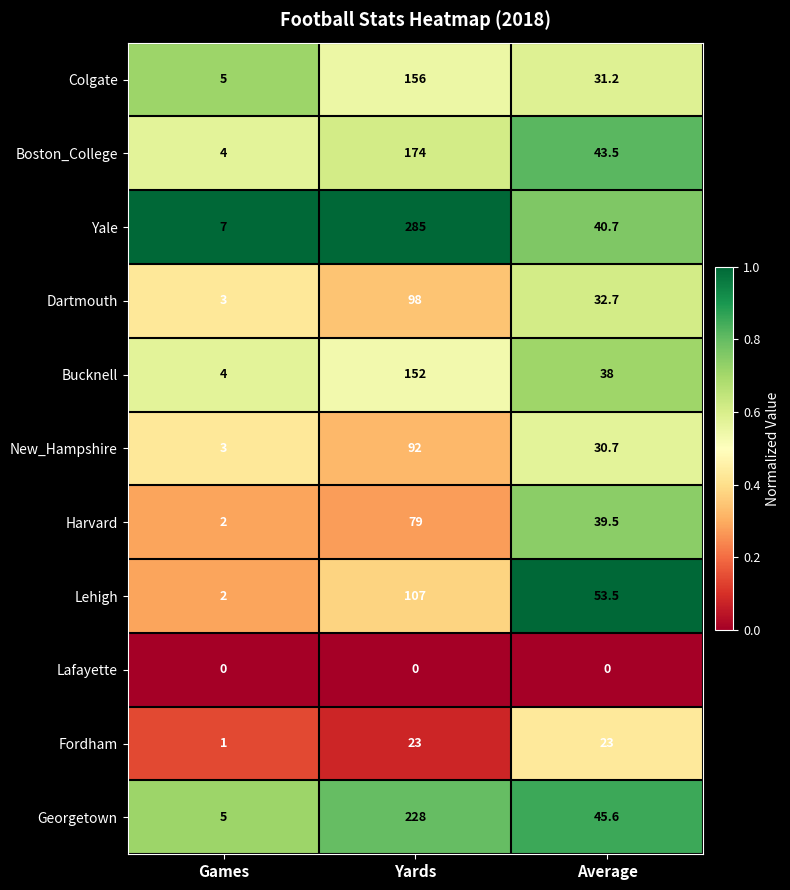

What is the approximate value of Lehigh at Games?

2.0